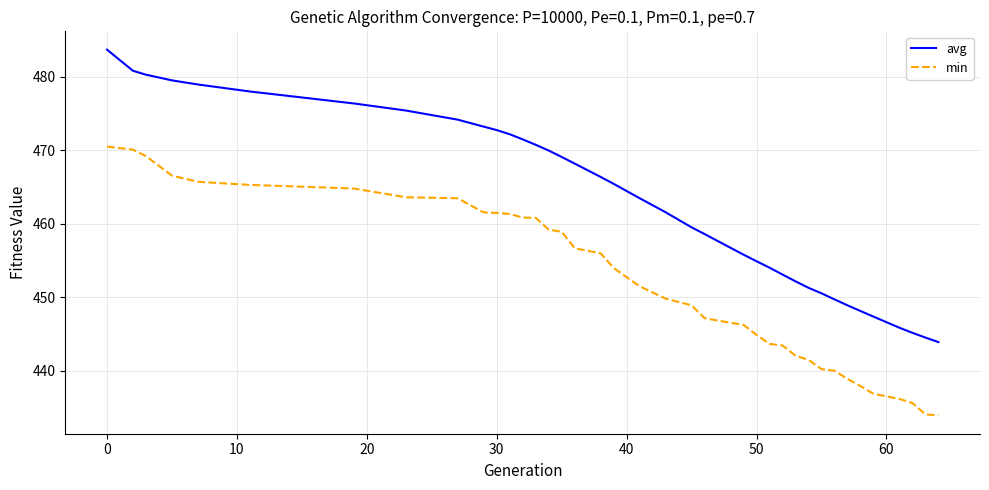

True or false: min and avg intersect in this chart.

False